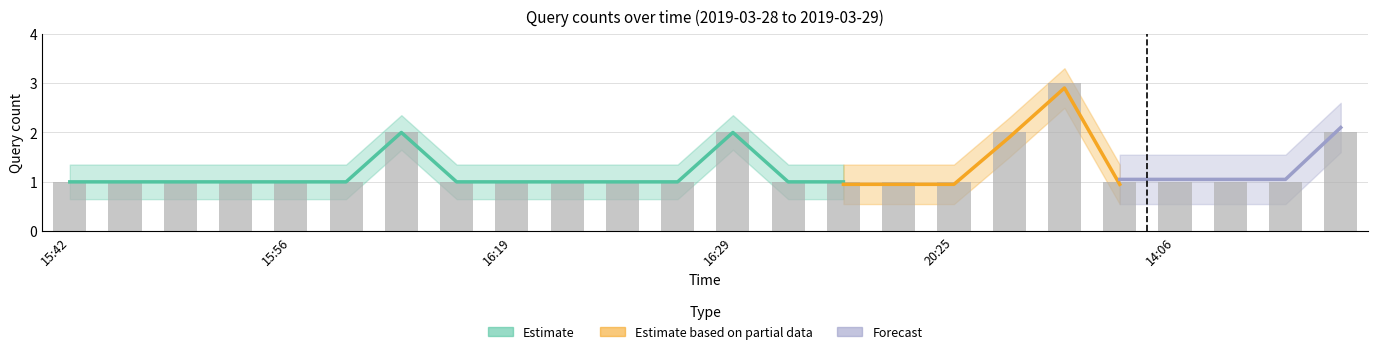

Which category has the highest value across all series?

20:27